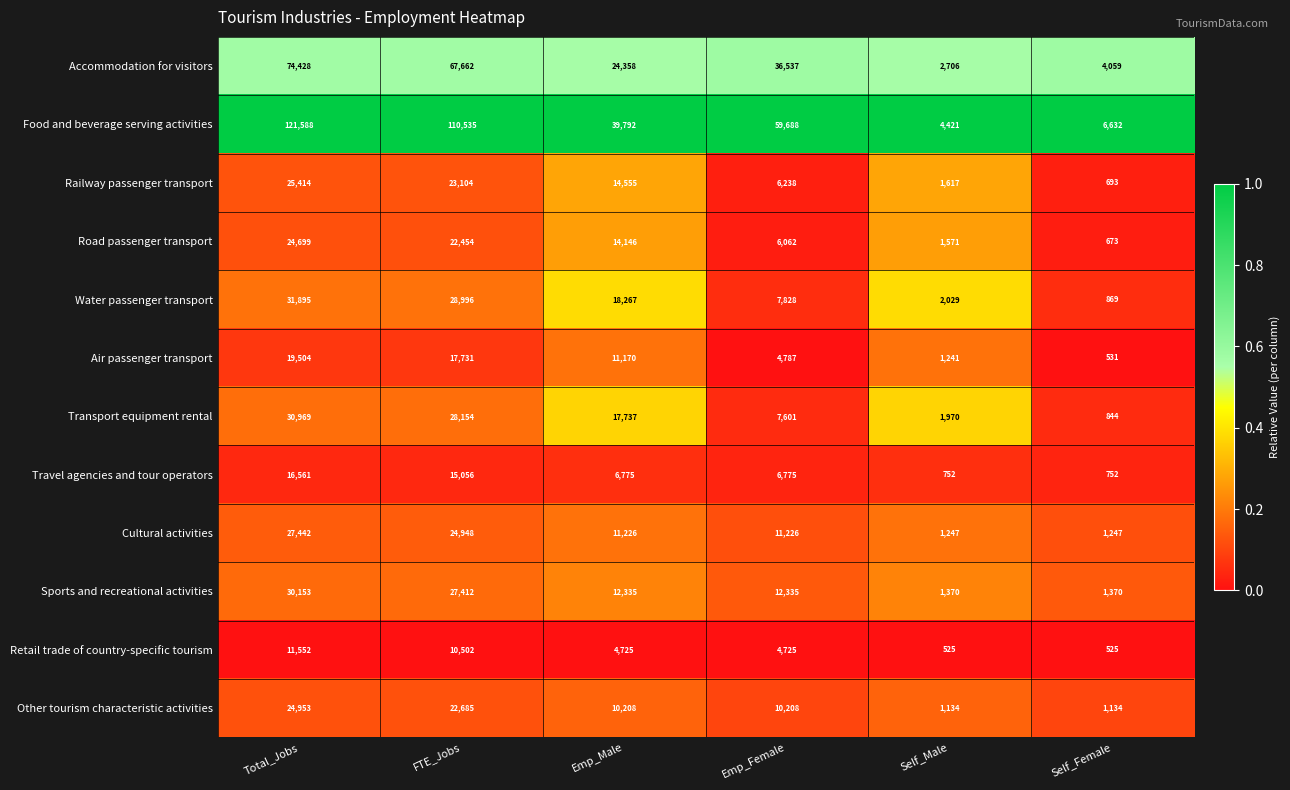

How many distinct data groups are displayed?

12